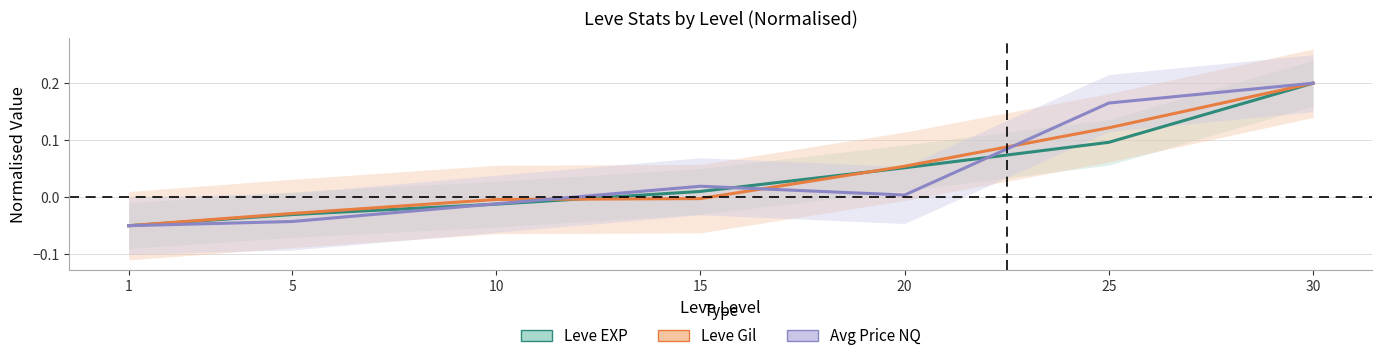

The Avg Price NQ (normalised) series shows 0.0 at 15. True or false?

True